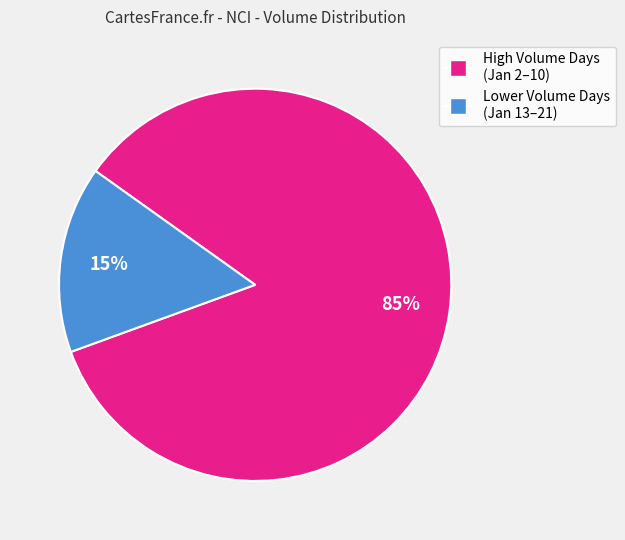

Does any single category account for the majority?

Yes